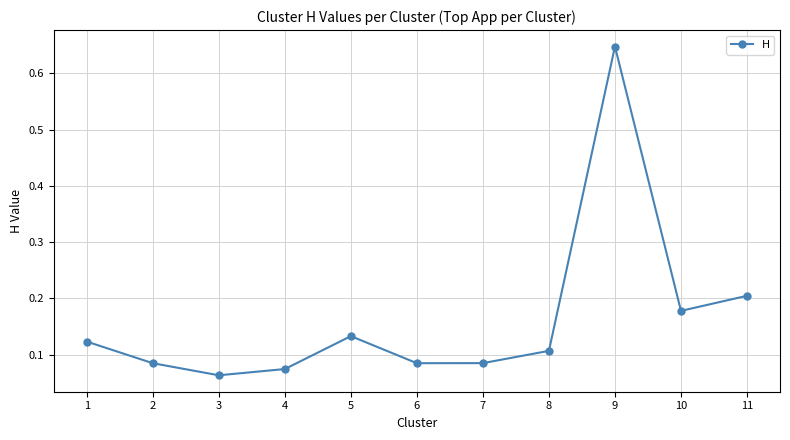

What is the sum of the values at 4 and 9?

0.7